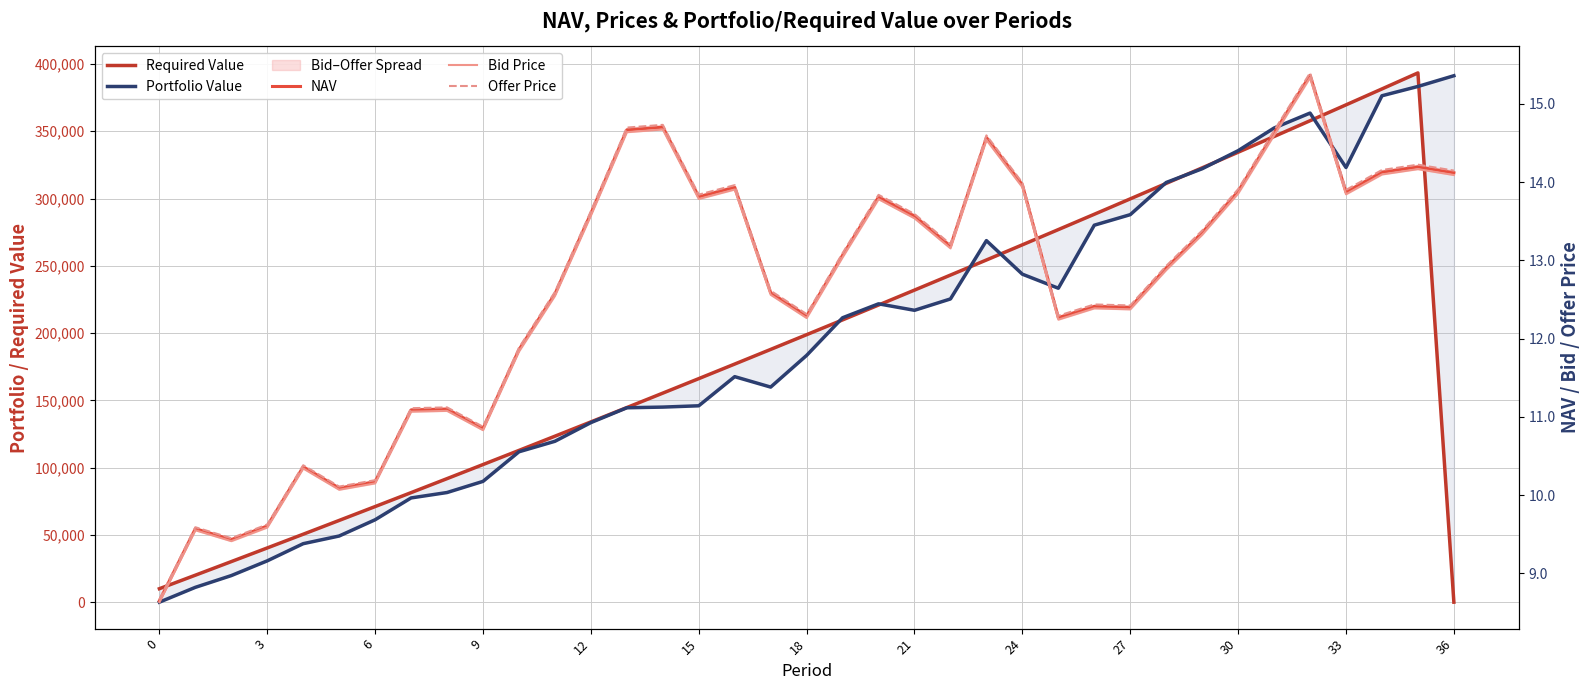

Is the value of Required Value at 32 greater than the value of Portfolio Value at 9?

Yes